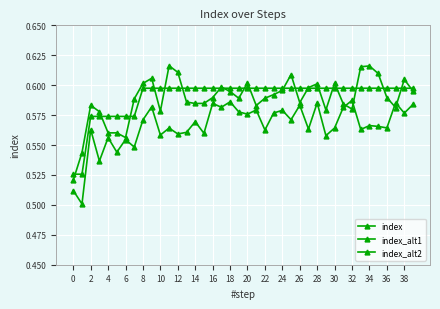

True or false: index_alt1 has more than 2 interior local peaks.

True